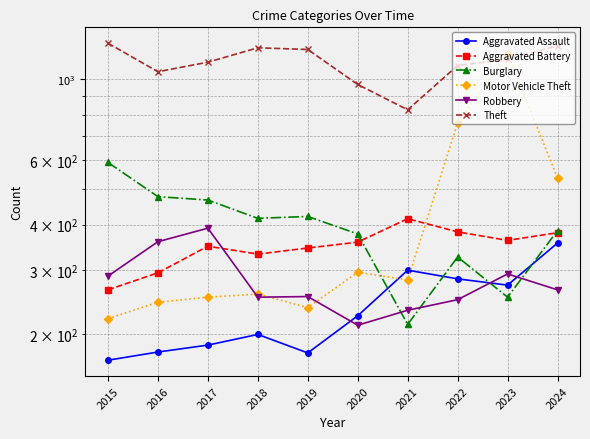

What is the greatest value displayed?

1256